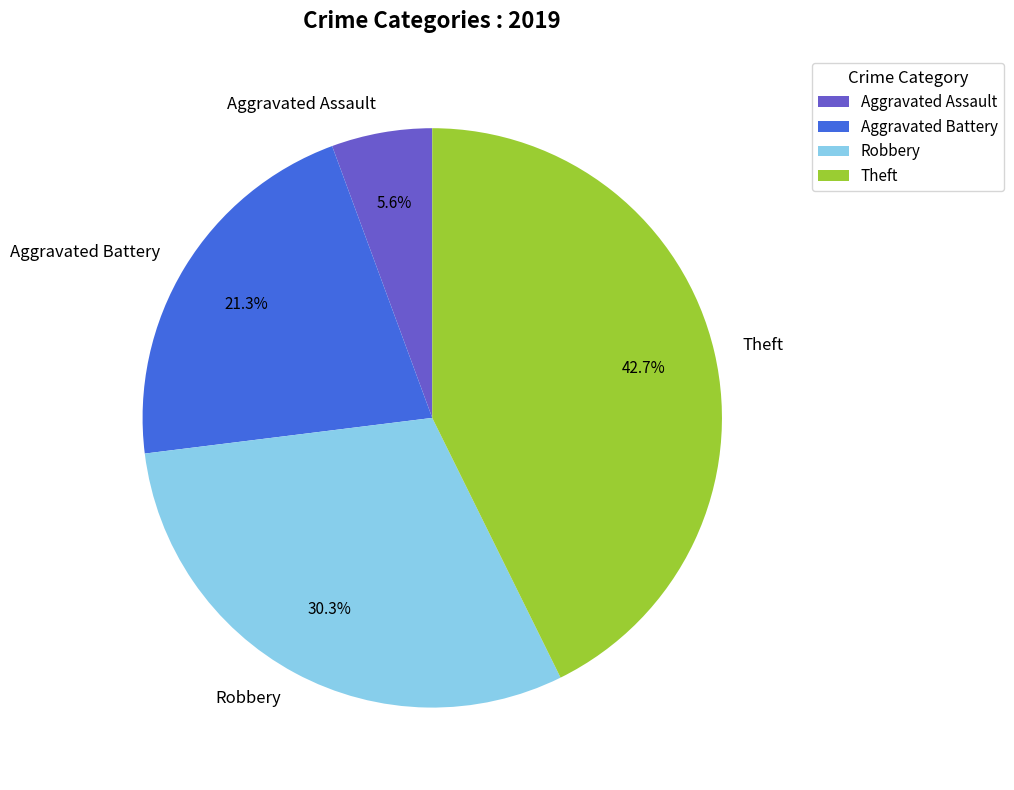

What is the ratio of the value at Aggravated Battery to the value at Aggravated Assault?

3.8